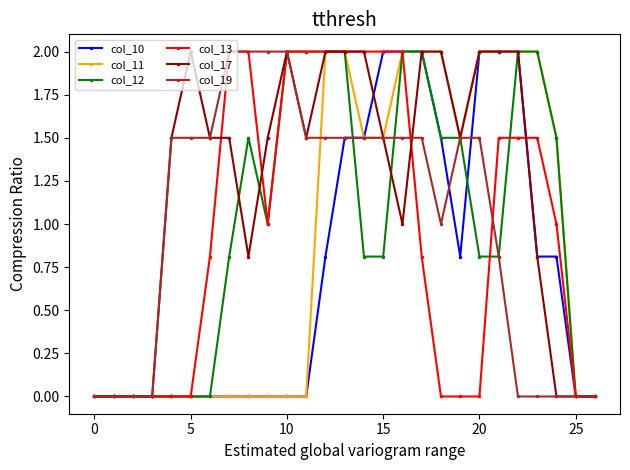

How many data points does each series have?

27